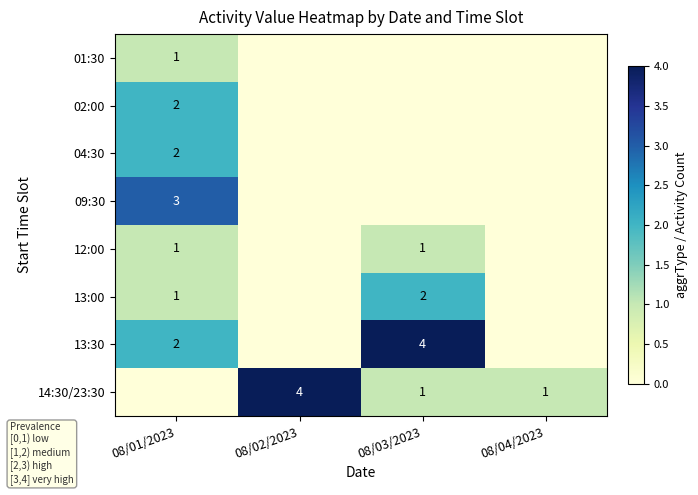

The value of 04:30 at 08/01/2023 is 2. True or false?

True